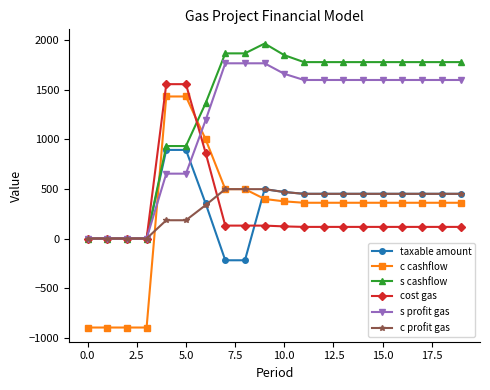

What is the maximum value for c cashflow?

1430